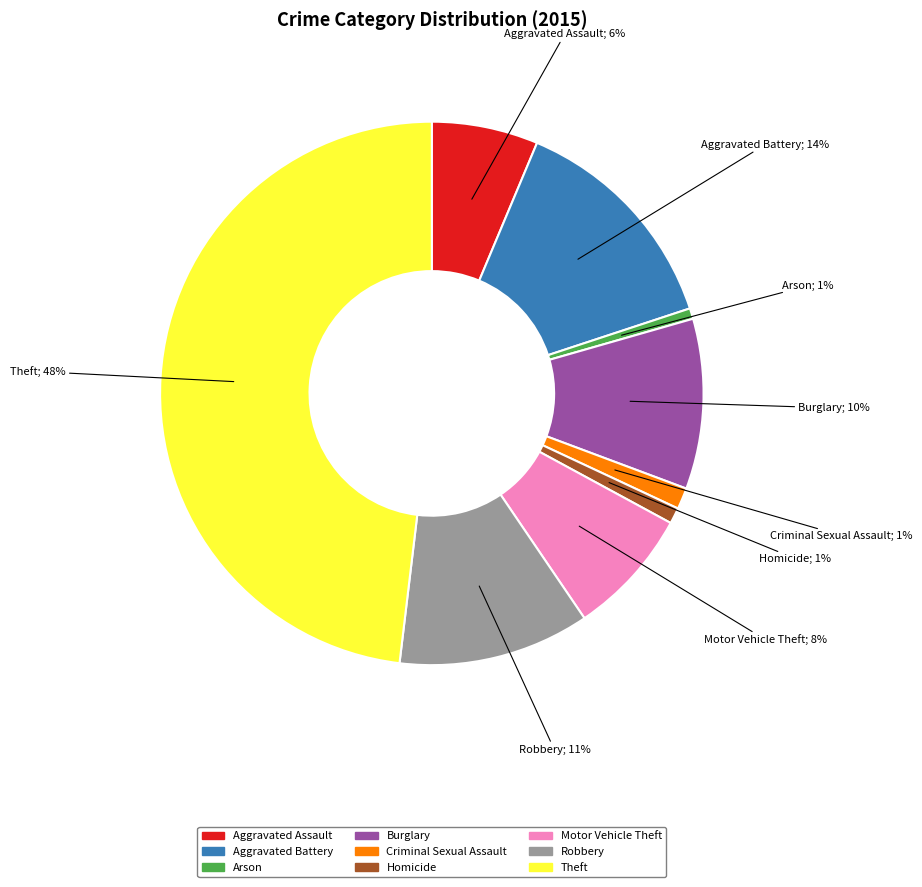

To the nearest percent, what portion does Aggravated Assault represent?

6%